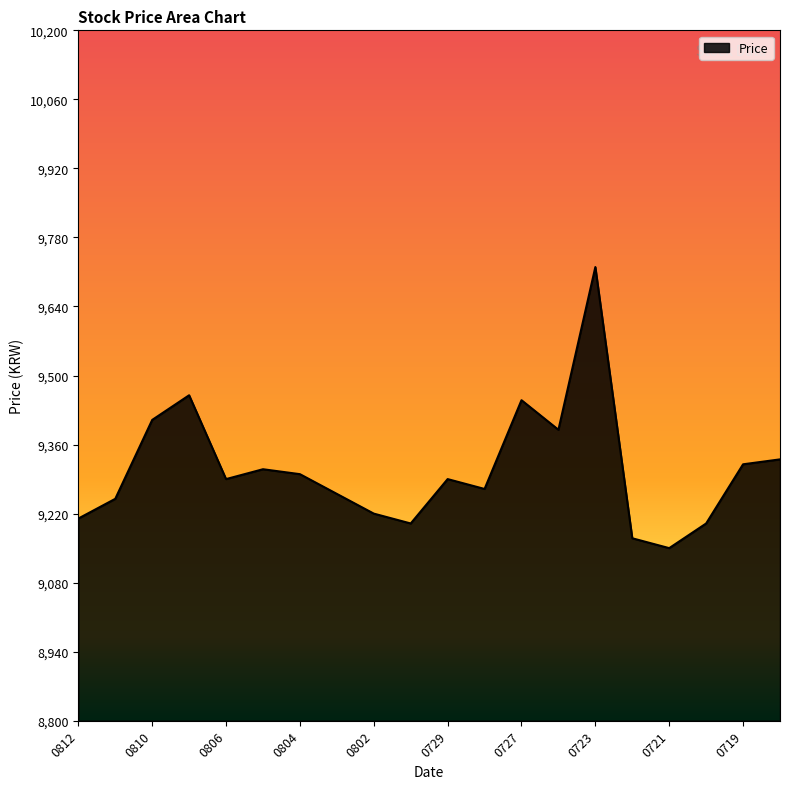

Reading right to left, list all the values displayed in this chart.

9330	9320	9200	9150	9170	9720	9390	9450	9270	9290	9200	9220	9260	9300	9310	9290	9460	9410	9250	9210